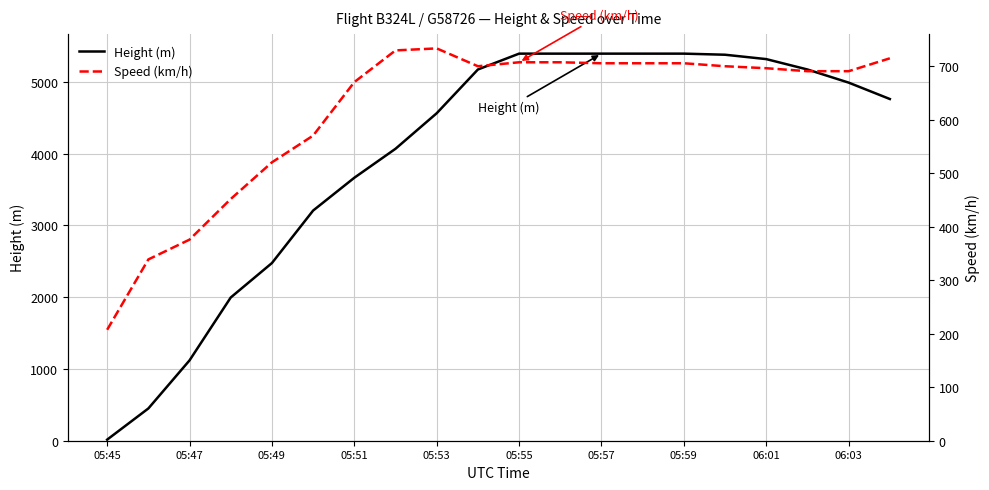

What is the greatest value displayed?

5395.0